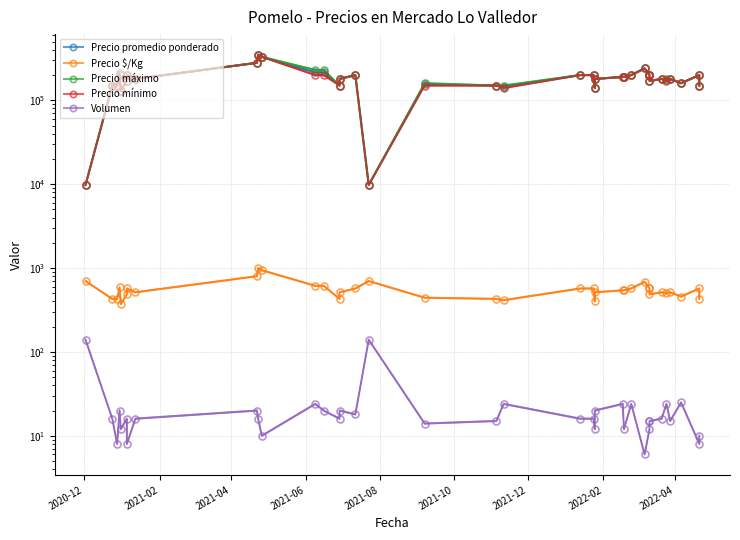

What position from the right is 26?

11